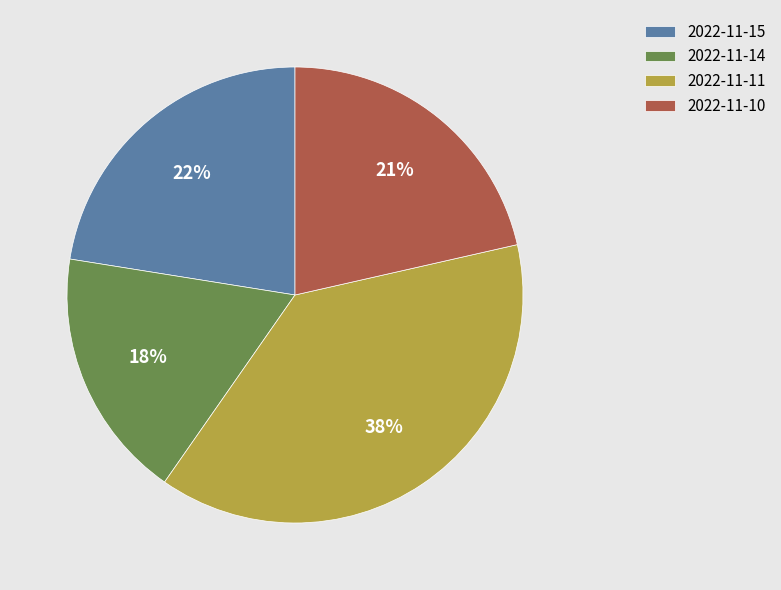

True or false: 2022-11-15 accounts for 22% of the total.

True